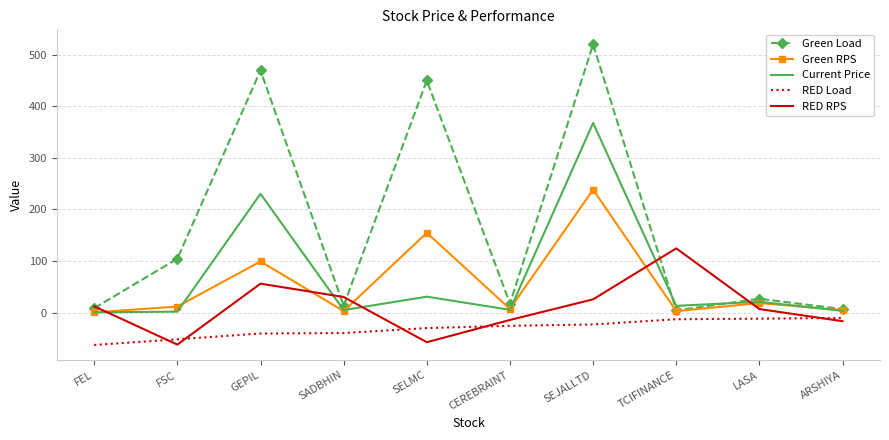

What are all the series names shown in the legend?

Green Load, Green RPS, Current Price, RED Load, RED RPS